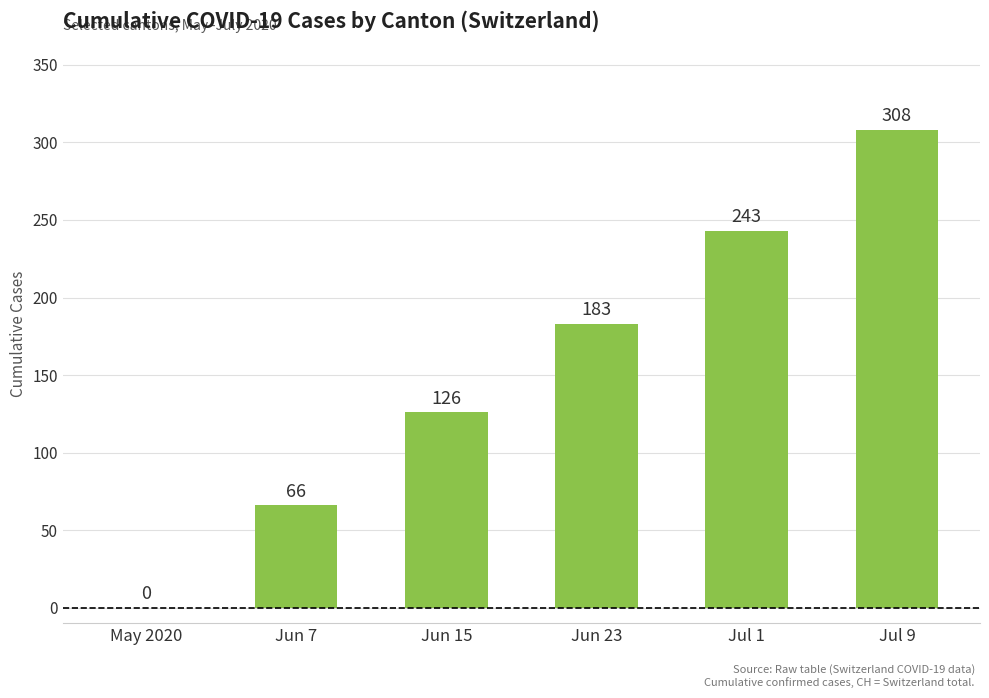

What is the change in value from May 2020 to Jun 7?

+66